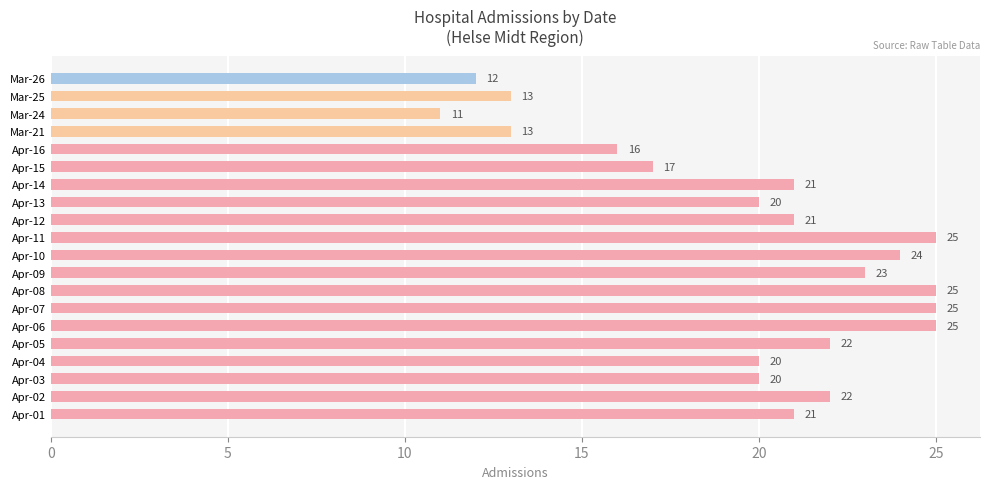

What is the smallest value displayed?

11